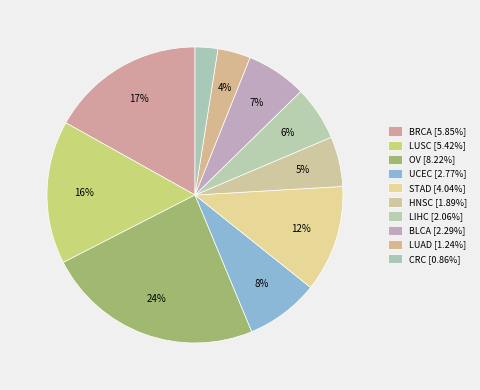

How many slices are in this pie chart?

10